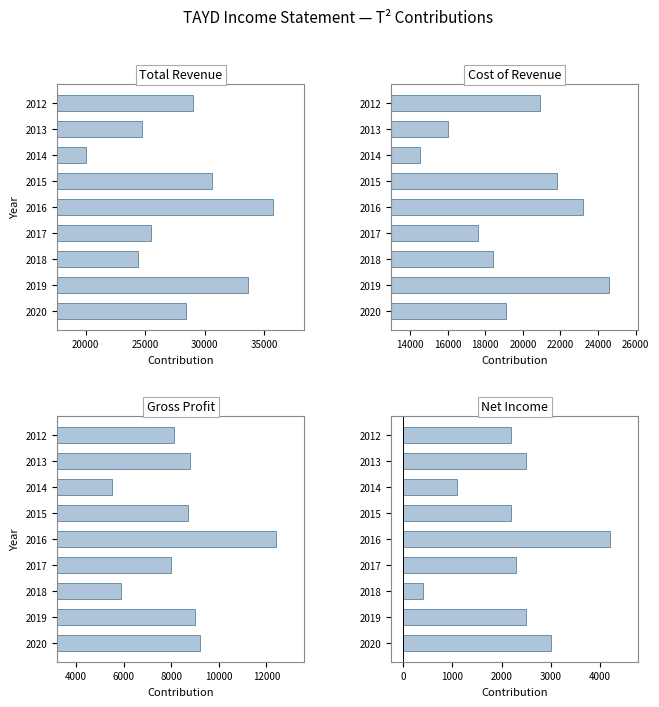

How many bars are there in total?

36